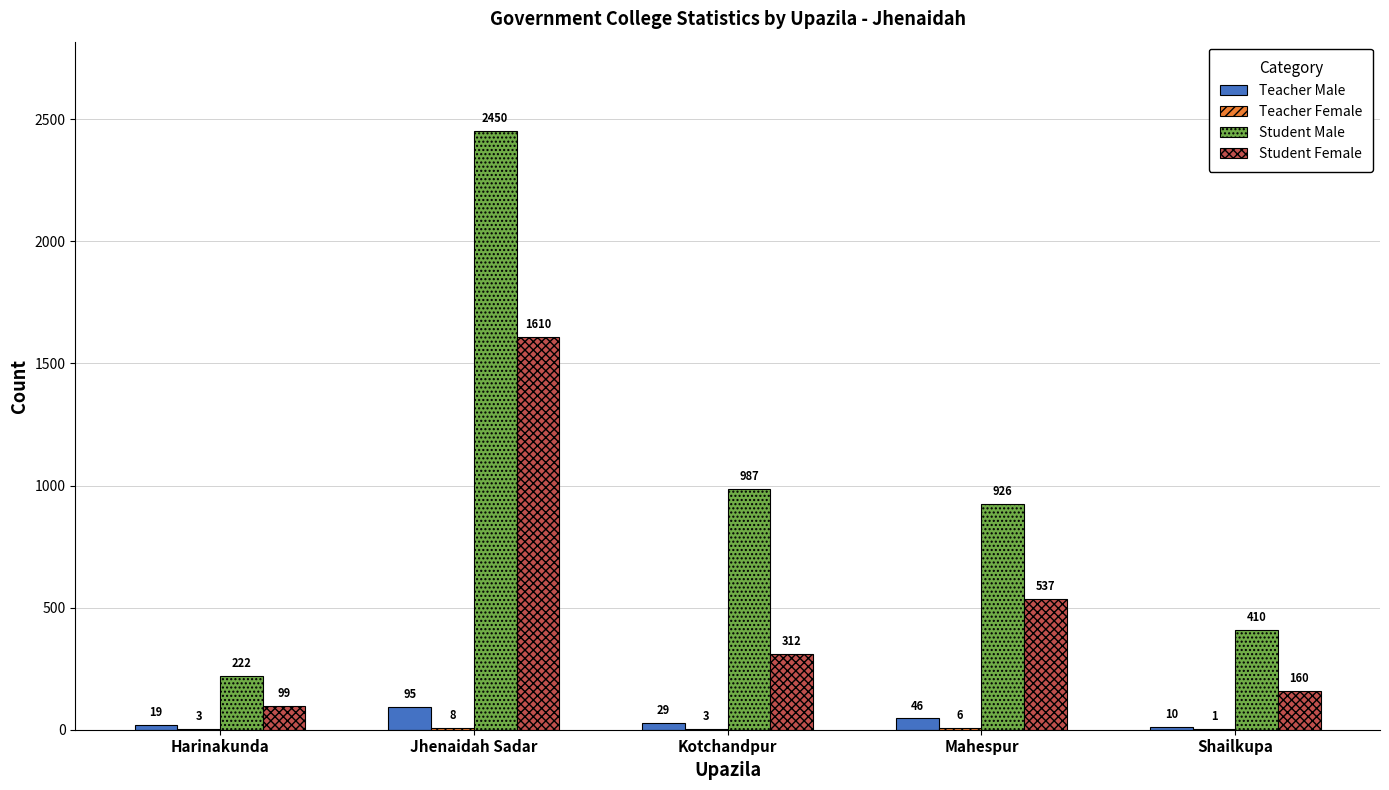

Is the value of Teacher Male at Harinakunda greater than the value of Student Male at Shailkupa?

No